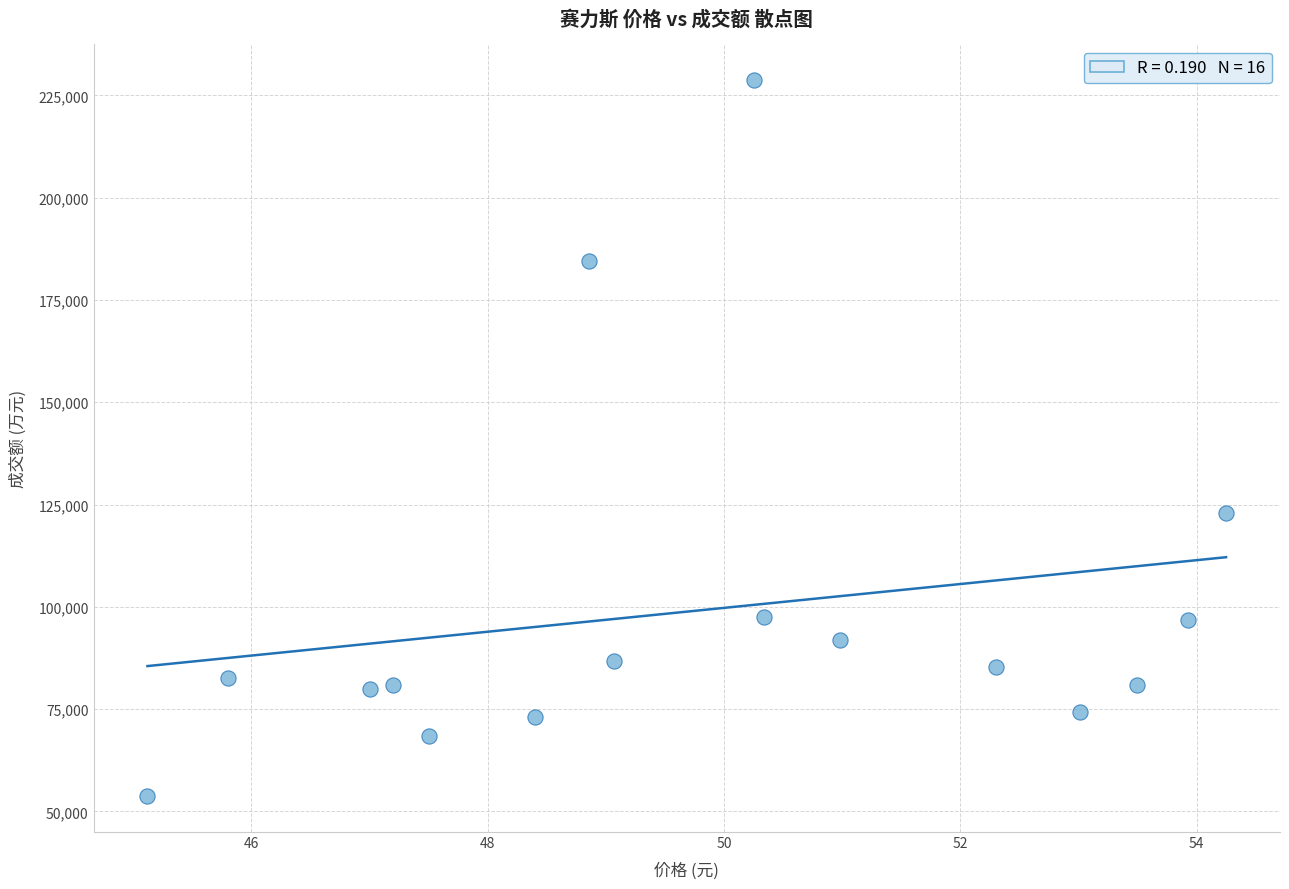

What is the range of Y values (max minus min)?

174956